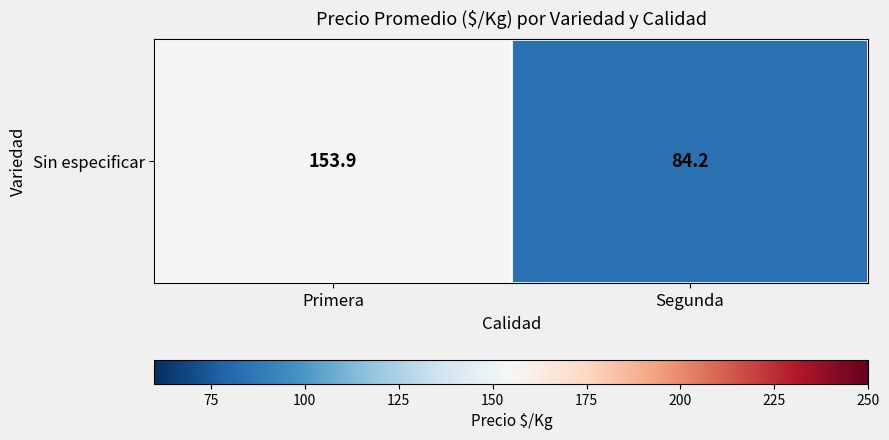

List the labels in order of value, largest first.

Primera, Segunda